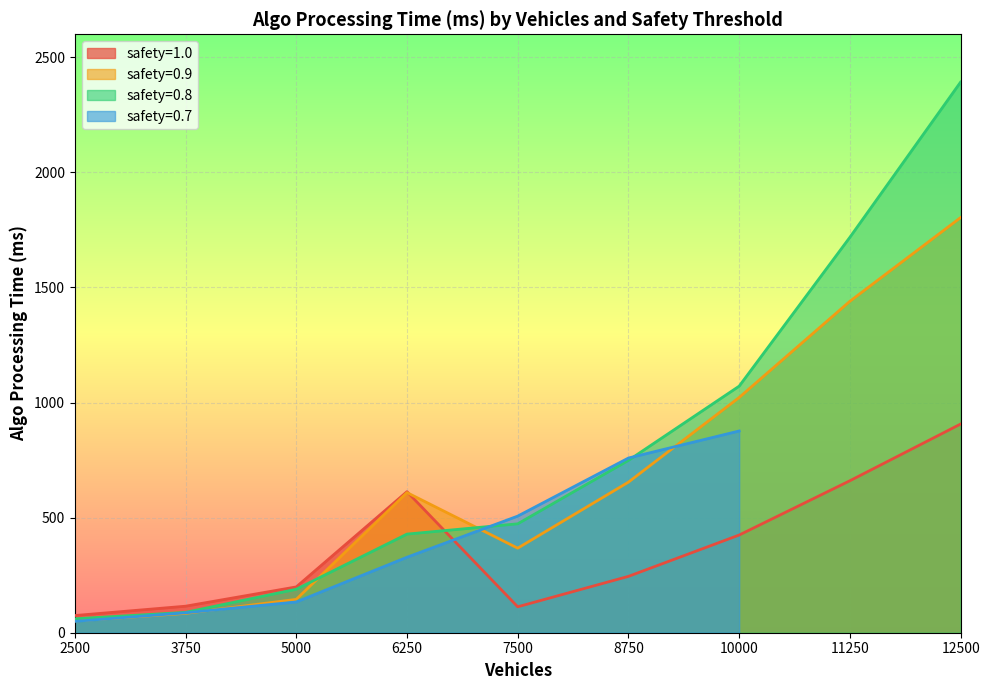

In safety=0.9, how many points are lower than both neighbors (excluding endpoints)?

1